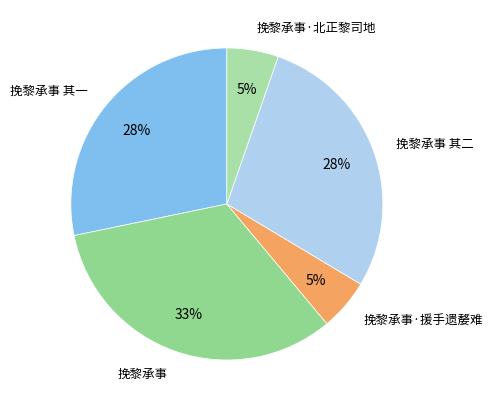

Count the number of slices in the pie.

5